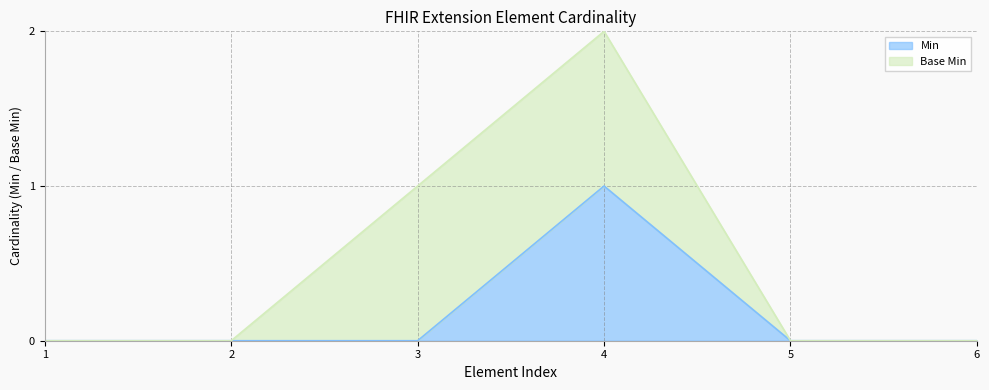

At which label does Min reach its peak?

4